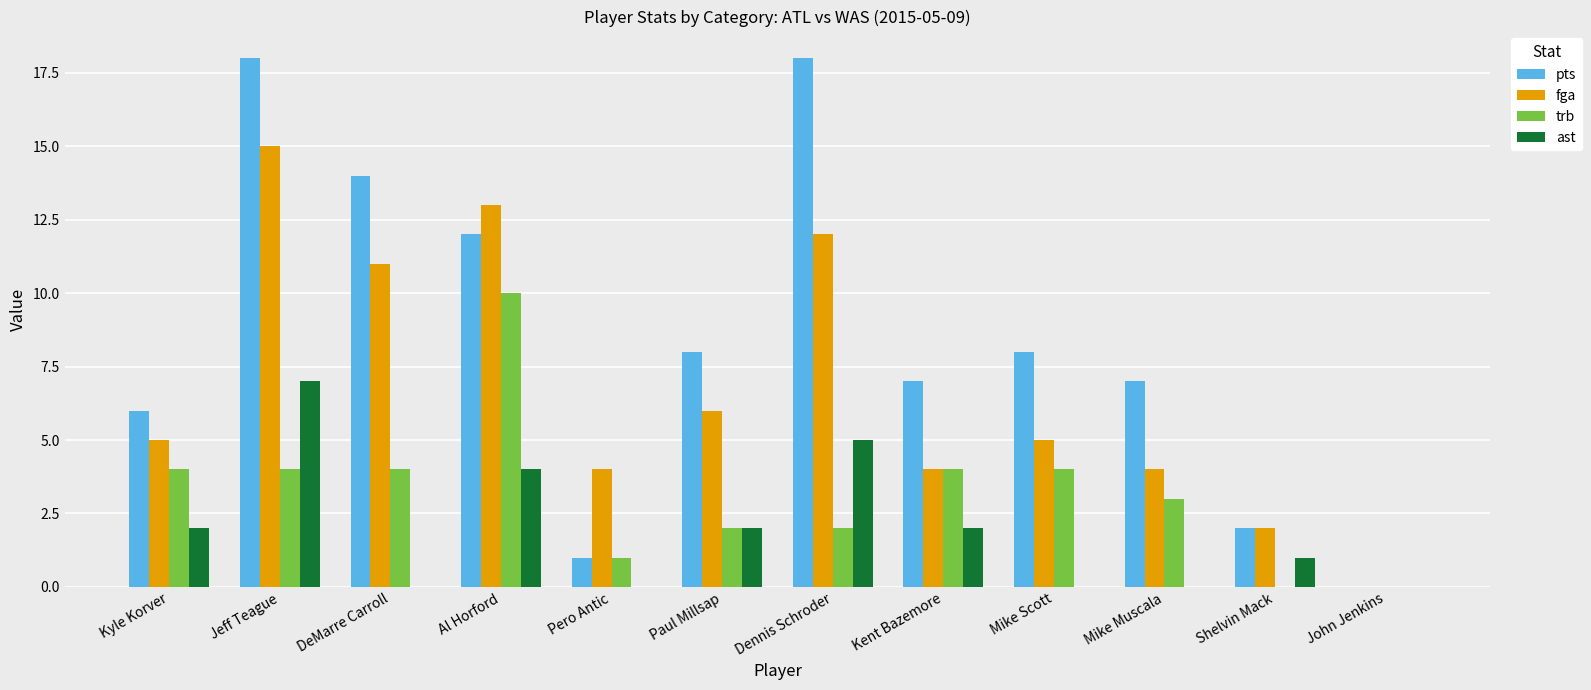

Are the bars grouped side by side (vs. stacked)?

Yes